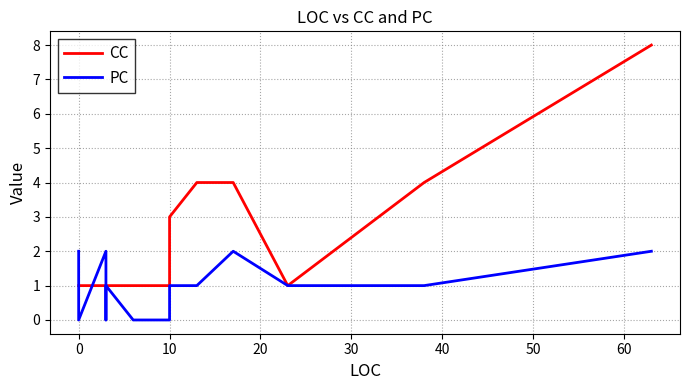

How many times do CC and PC cross each other?

3